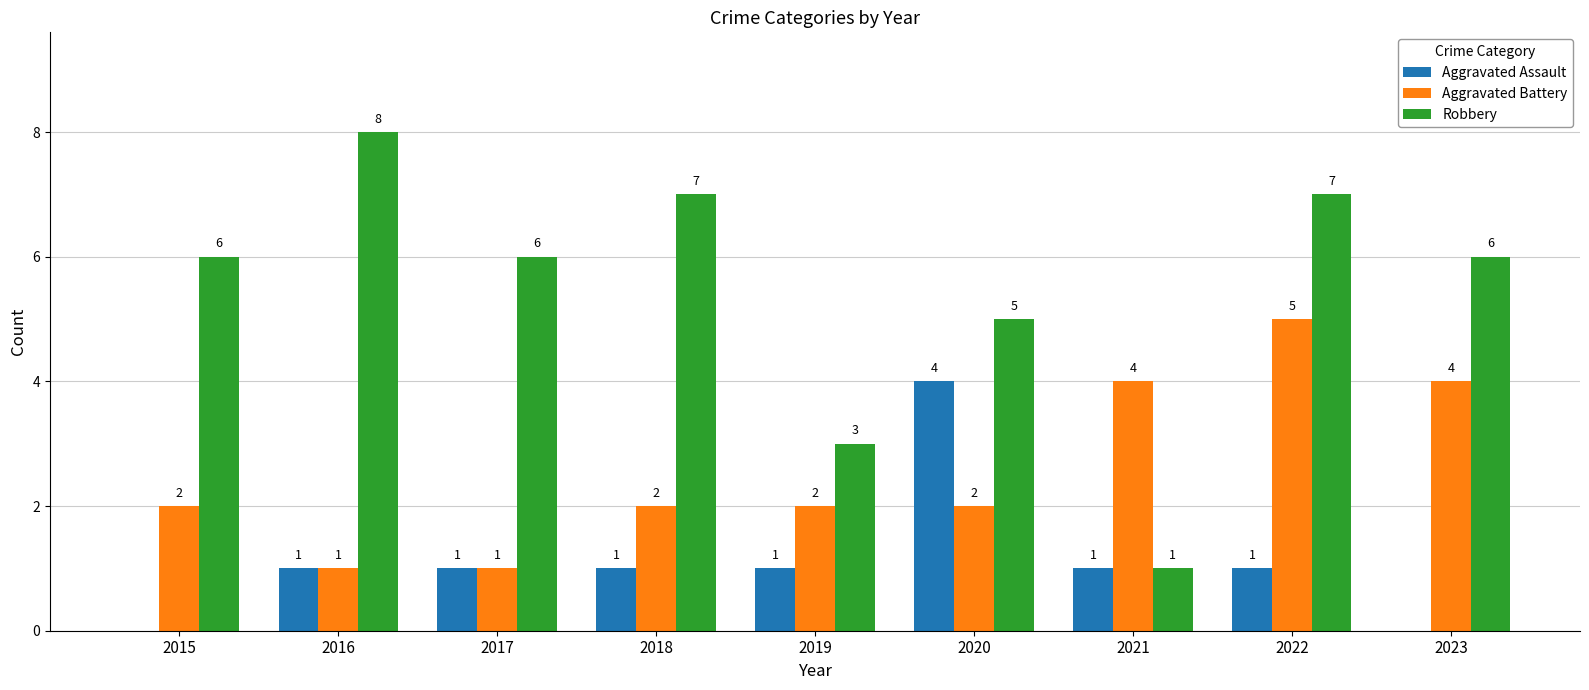

Reading left to right, list all the values displayed in this chart.

Aggravated Assault: 0	1	1	1	1	4	1	1	0
Aggravated Battery: 2	1	1	2	2	2	4	5	4
Robbery: 6	8	6	7	3	5	1	7	6